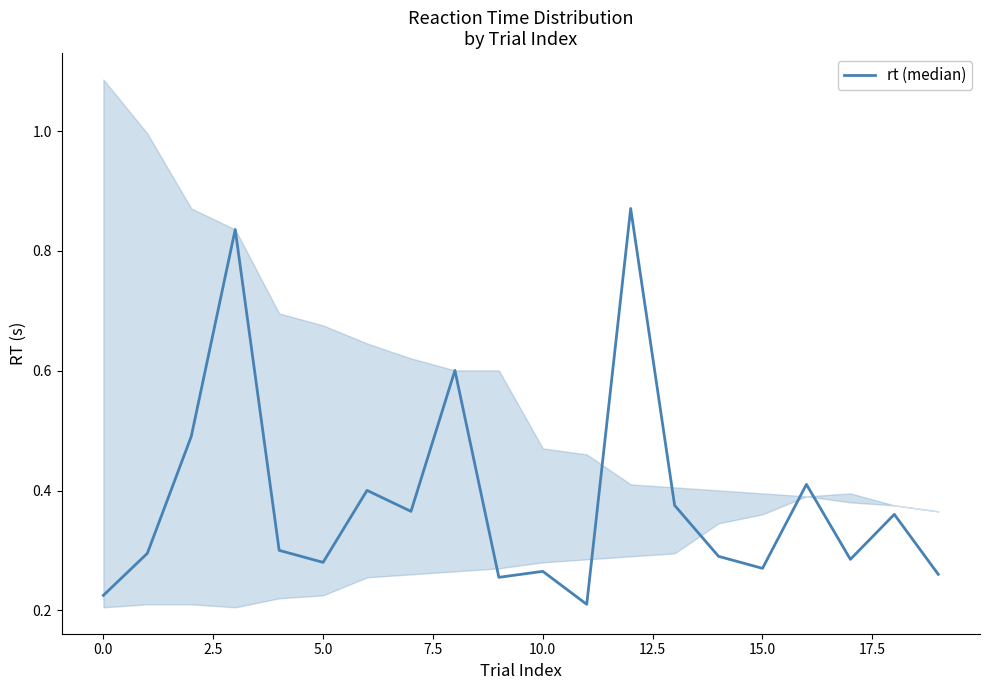

The chart shows a value of 0.4 at 19. True or false?

False